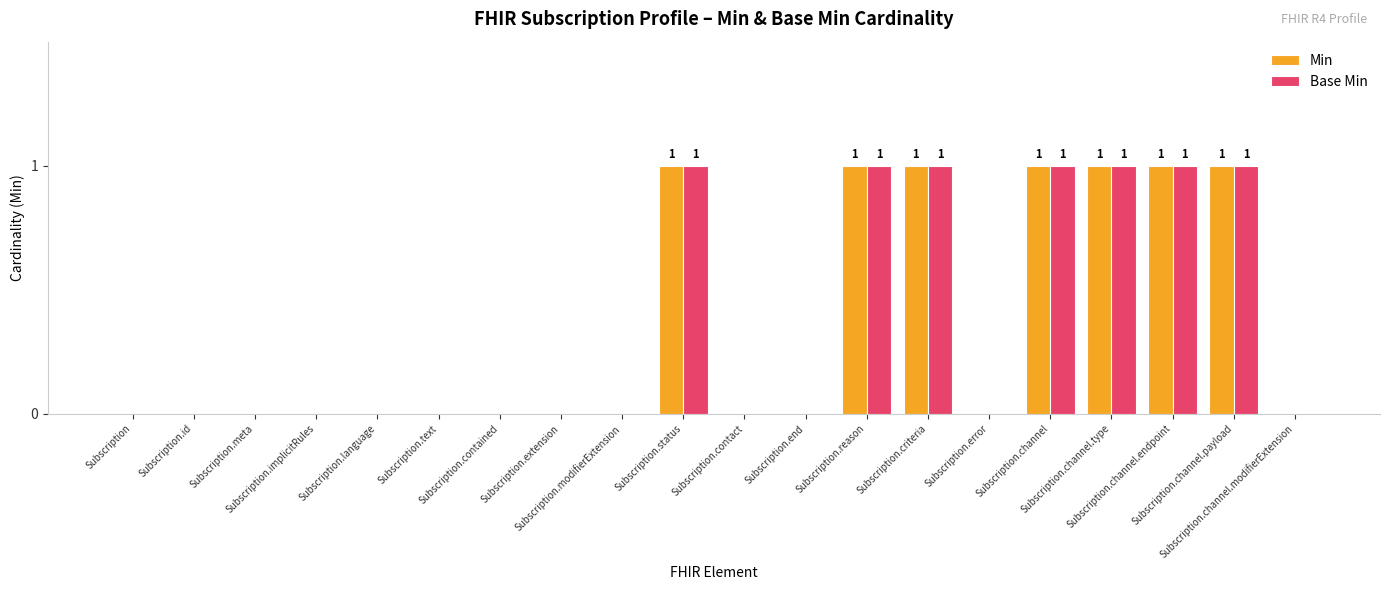

Reading right to left, extract all data points from this chart.

Min: Subscription.channel.modifierExtension=0	Subscription.channel.payload=1	Subscription.channel.endpoint=1	Subscription.channel.type=1	Subscription.channel=1	Subscription.error=0	Subscription.criteria=1	Subscription.reason=1	Subscription.end=0	Subscription.contact=0	Subscription.status=1	Subscription.modifierExtension=0	Subscription.extension=0	Subscription.contained=0	Subscription.text=0	Subscription.language=0	Subscription.implicitRules=0	Subscription.meta=0	Subscription.id=0	Subscription=0
Base Min: Subscription.channel.modifierExtension=0	Subscription.channel.payload=1	Subscription.channel.endpoint=1	Subscription.channel.type=1	Subscription.channel=1	Subscription.error=0	Subscription.criteria=1	Subscription.reason=1	Subscription.end=0	Subscription.contact=0	Subscription.status=1	Subscription.modifierExtension=0	Subscription.extension=0	Subscription.contained=0	Subscription.text=0	Subscription.language=0	Subscription.implicitRules=0	Subscription.meta=0	Subscription.id=0	Subscription=0